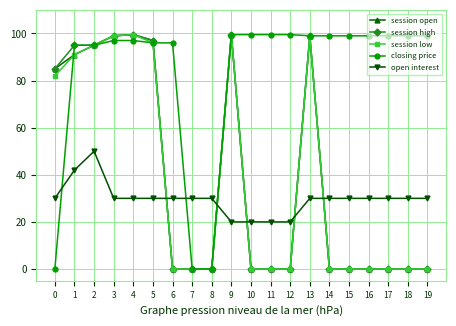

Reading left to right, extract all data points from this chart.

session open: 0=85.0	1=91.0	2=95.0	3=99.0	4=99.5	5=97.0	6=0.0	7=0.0	8=0.0	9=99.5	10=0.0	11=0.0	12=0.0	13=99.0	14=0.0	15=0.0	16=0.0	17=0.0	18=0.0	19=0.0
session high: 0=85.0	1=95.0	2=95.0	3=99.0	4=99.5	5=97.0	6=0.0	7=0.0	8=0.0	9=99.5	10=0.0	11=0.0	12=0.0	13=99.0	14=0.0	15=0.0	16=0.0	17=0.0	18=0.0	19=0.0
session low: 0=82.0	1=91.0	2=95.0	3=99.0	4=99.5	5=96.0	6=0.0	7=0.0	8=0.0	9=99.5	10=0.0	11=0.0	12=0.0	13=99.0	14=0.0	15=0.0	16=0.0	17=0.0	18=0.0	19=0.0
closing price: 0=0.0	1=95.0	2=95.0	3=97.0	4=97.0	5=96.0	6=96.0	7=0.0	8=0.0	9=99.5	10=99.5	11=99.5	12=99.5	13=99.0	14=99.0	15=99.0	16=99.0	17=99.0	18=99.0	19=99.0
open interest: 0=30.0	1=42.0	2=50.0	3=30.0	4=30.0	5=30.0	6=30.0	7=30.0	8=30.0	9=20.0	10=20.0	11=20.0	12=20.0	13=30.0	14=30.0	15=30.0	16=30.0	17=30.0	18=30.0	19=30.0